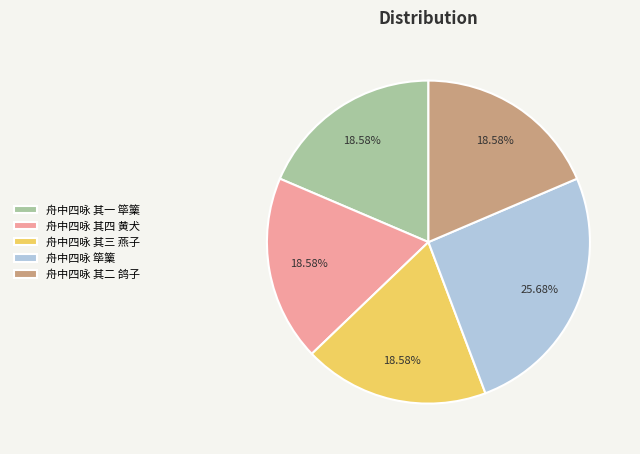

The 舟中四咏 其二 鸽子 slice represents 19% of the pie. True or false?

True